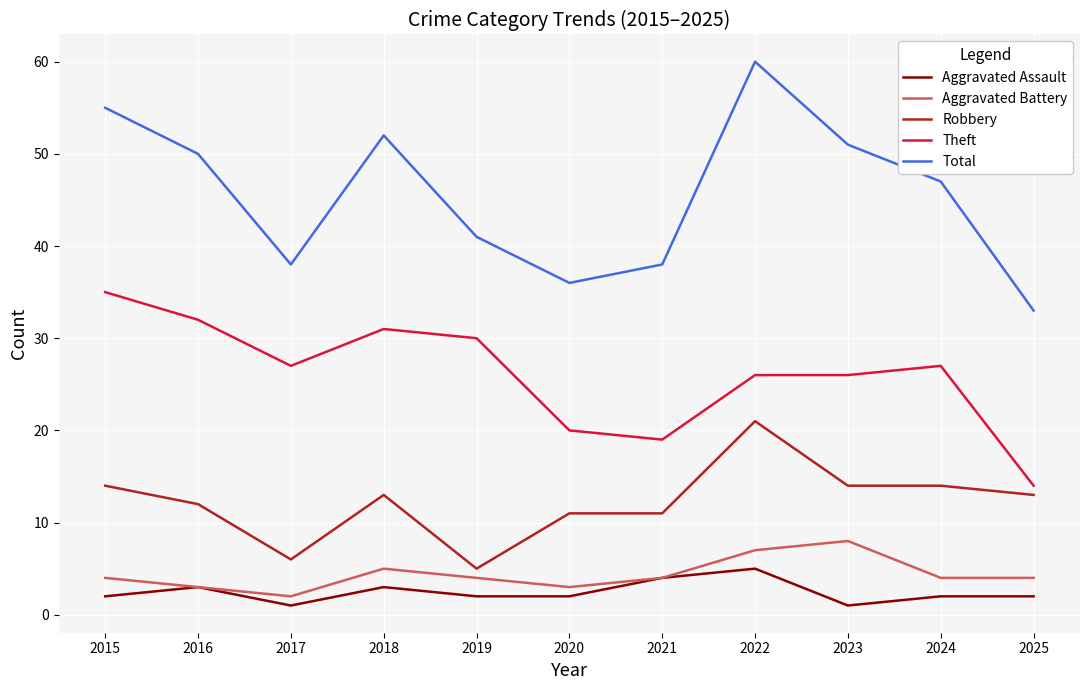

True or false: Theft and Aggravated Battery intersect in this chart.

False